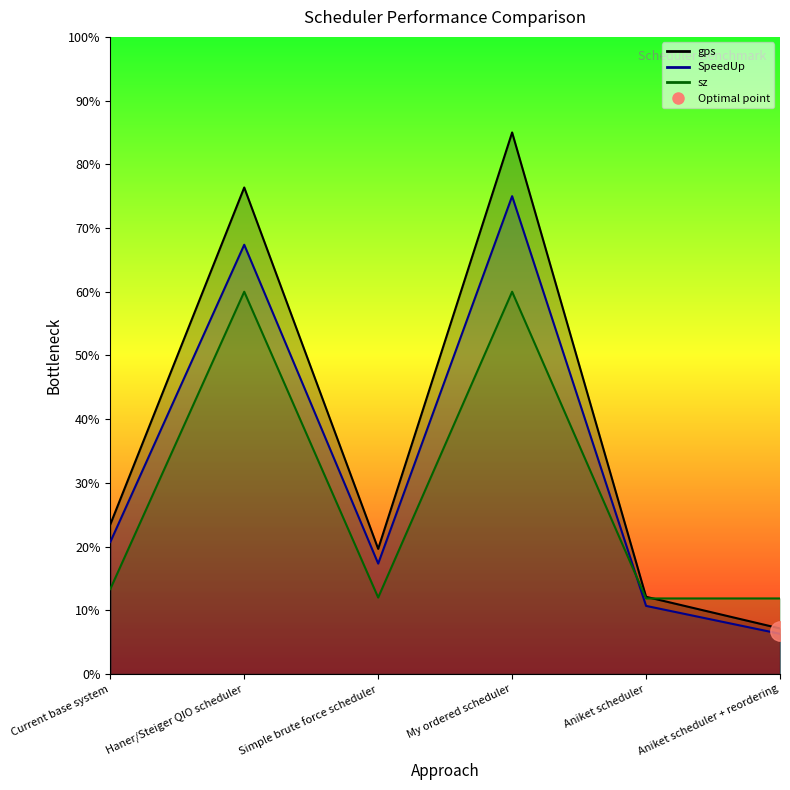

Where does the sz series first go above 13?

Current base system